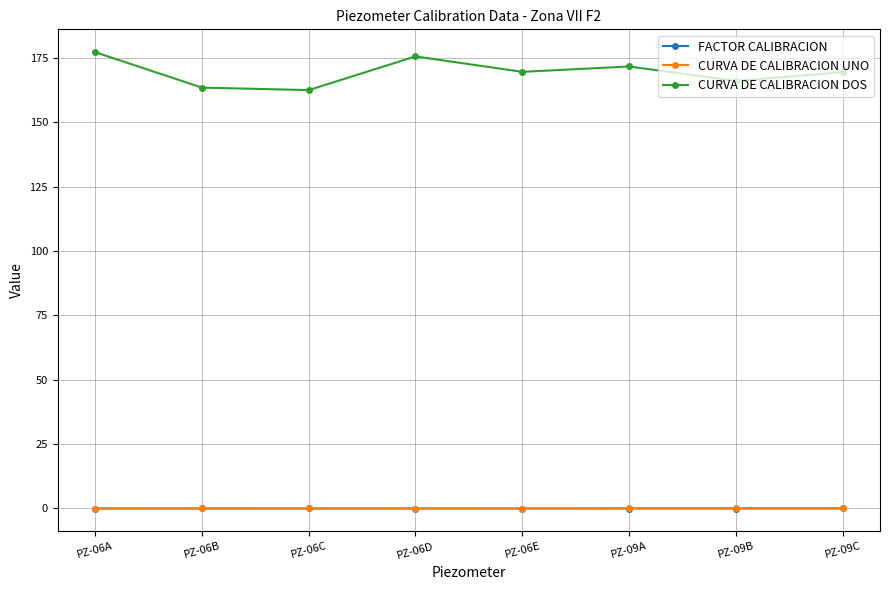

What is the difference between the highest and lowest values at PZ-06D?

175.9